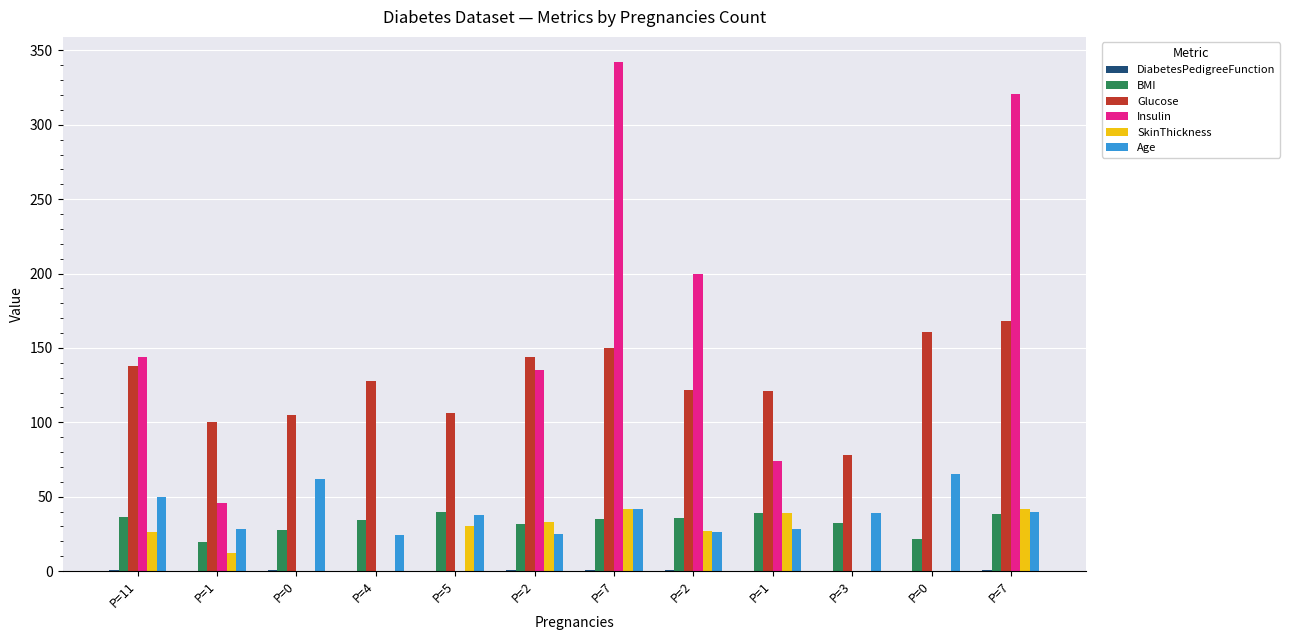

True or false: BMI has a value of 21.9 at P=0.

True